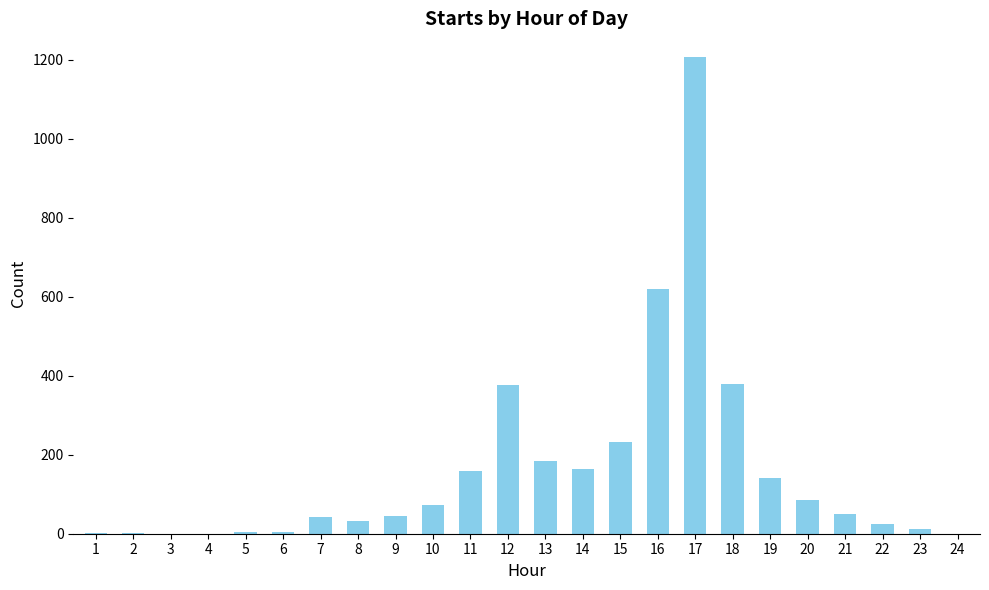

What is the greatest value displayed?

1206